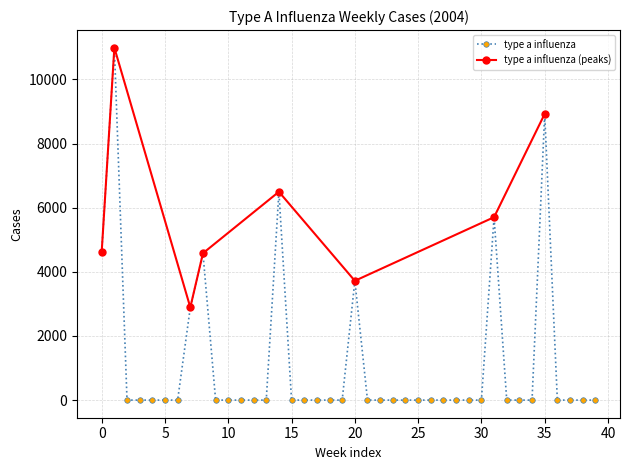

True or false: the data shows -4633.0 at 2004-03-21.

False